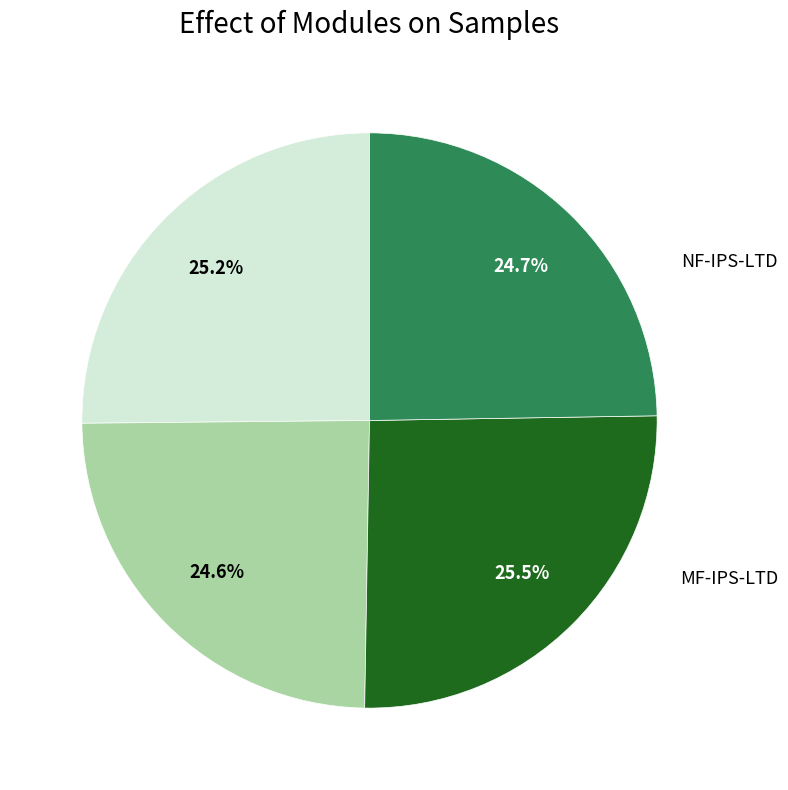

To the nearest percent, what is the average slice percentage?

25%